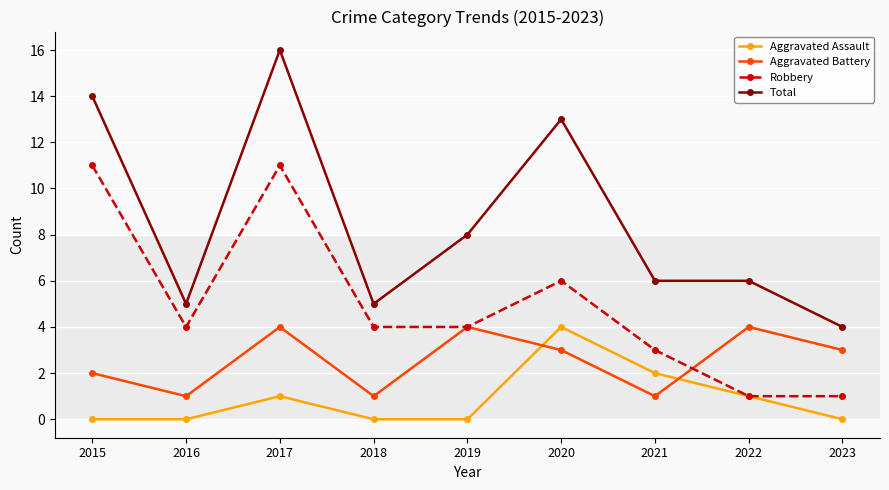

What value does the Aggravated Battery series have at 2023?

3